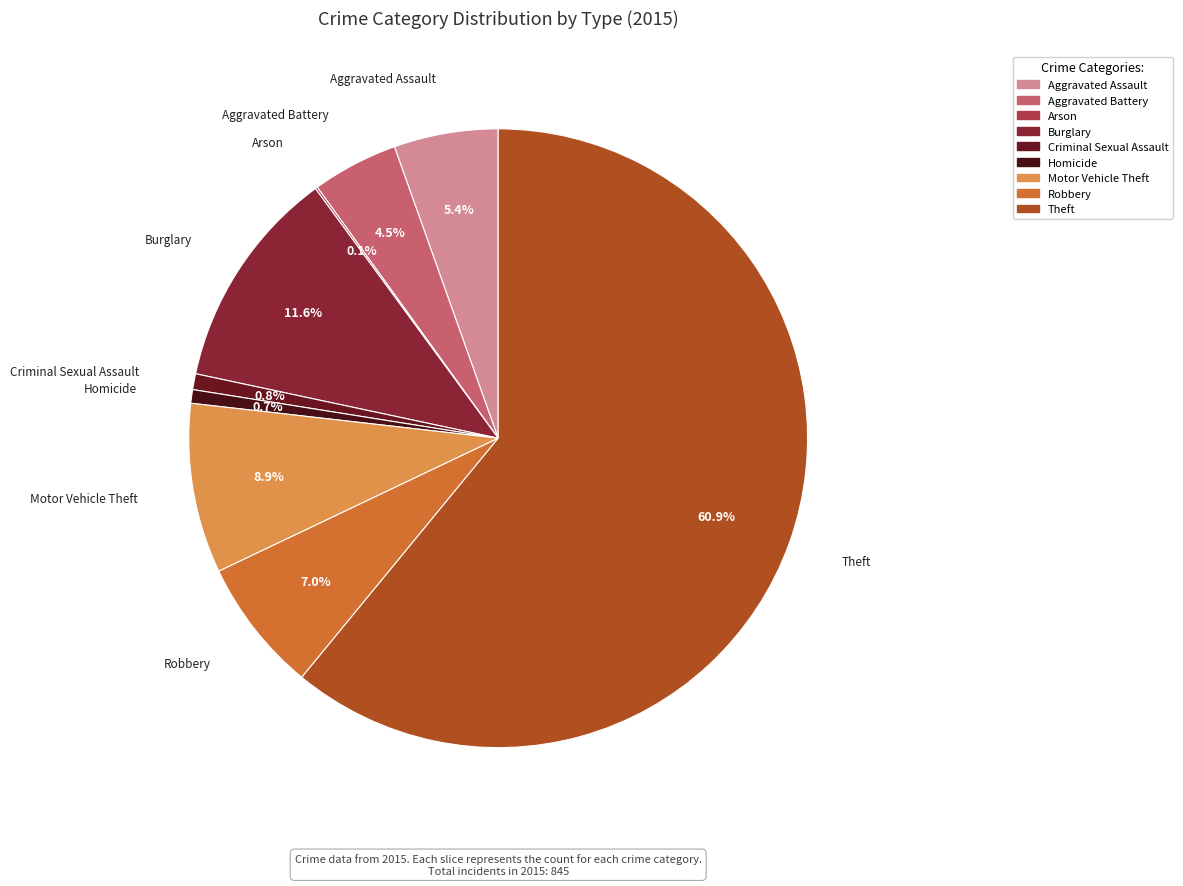

What is the ratio of the value at Motor Vehicle Theft to the value at Robbery?

1.3